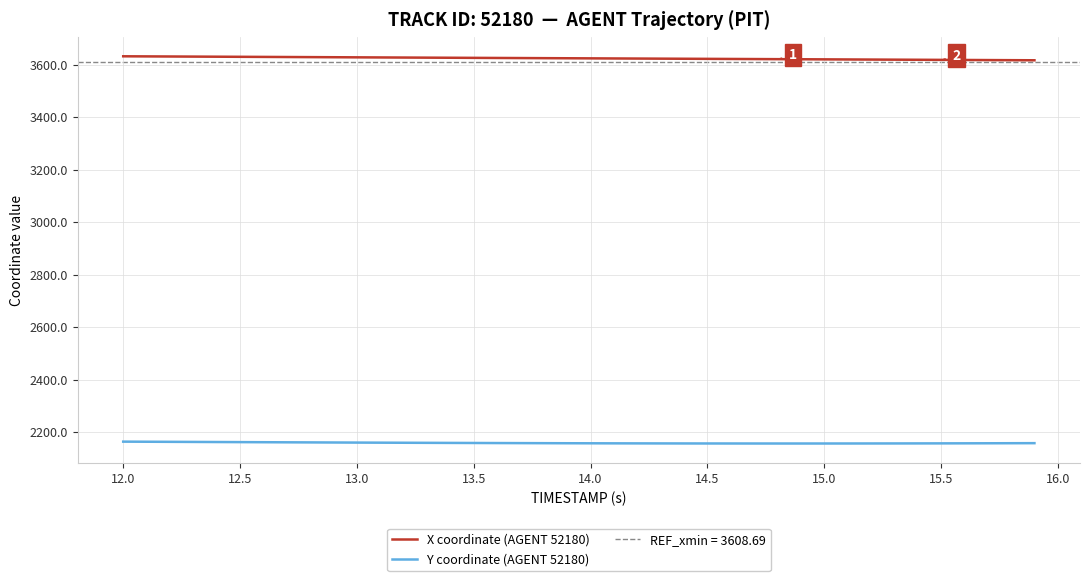

Is this an area chart (filled region under the line)?

No